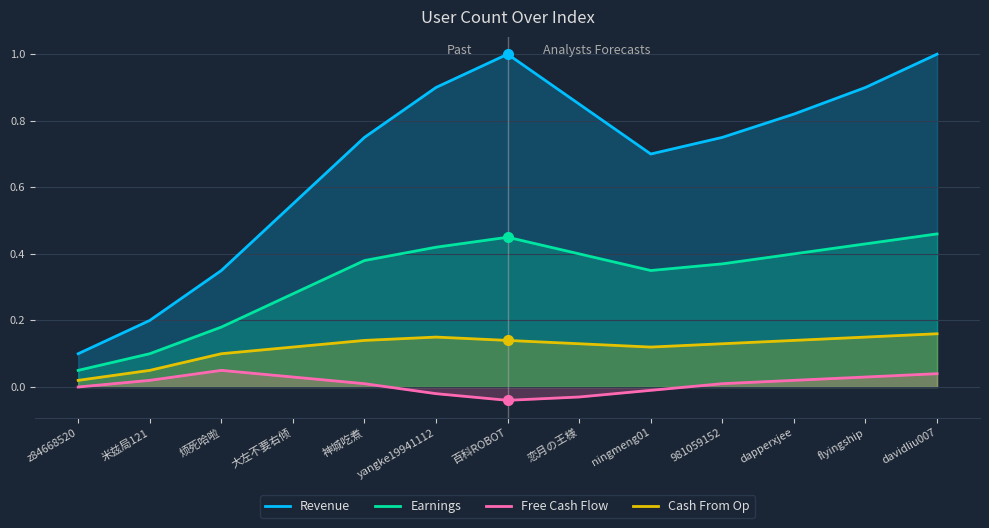

List the series in order of their overall mean, lowest first.

Free Cash Flow, Cash From Op, Earnings, Revenue